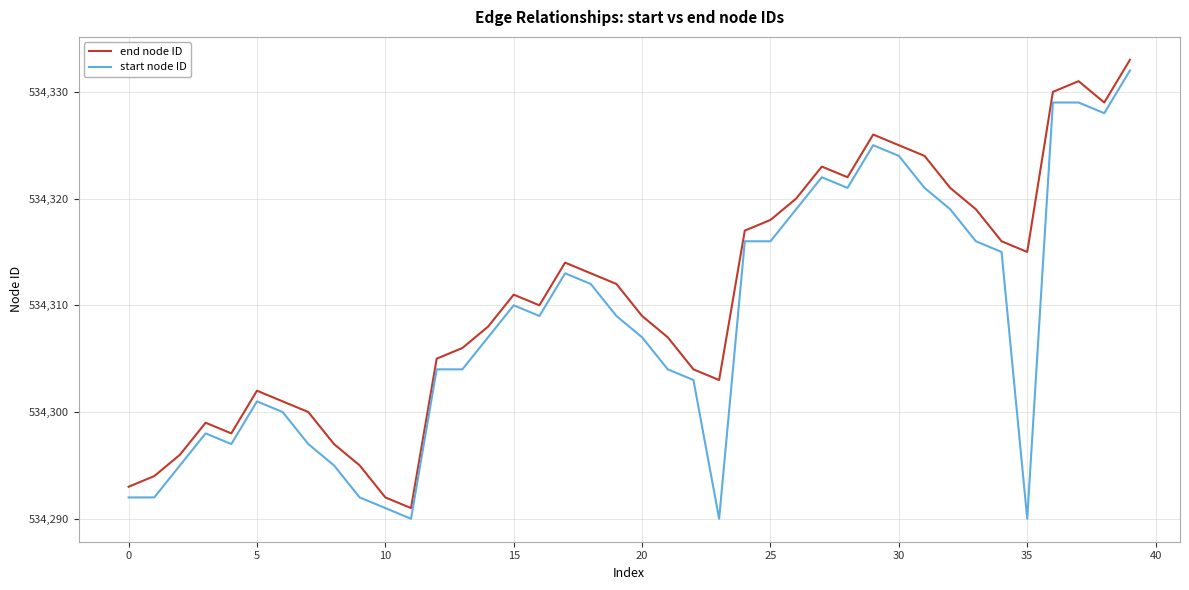

Which series has the largest total across all categories?

end node ID